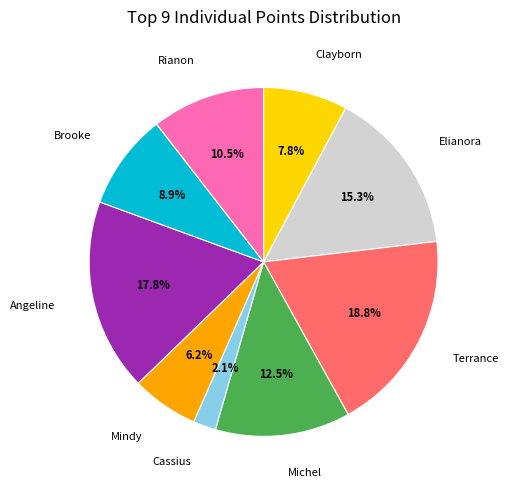

Count the number of slices in the pie.

9